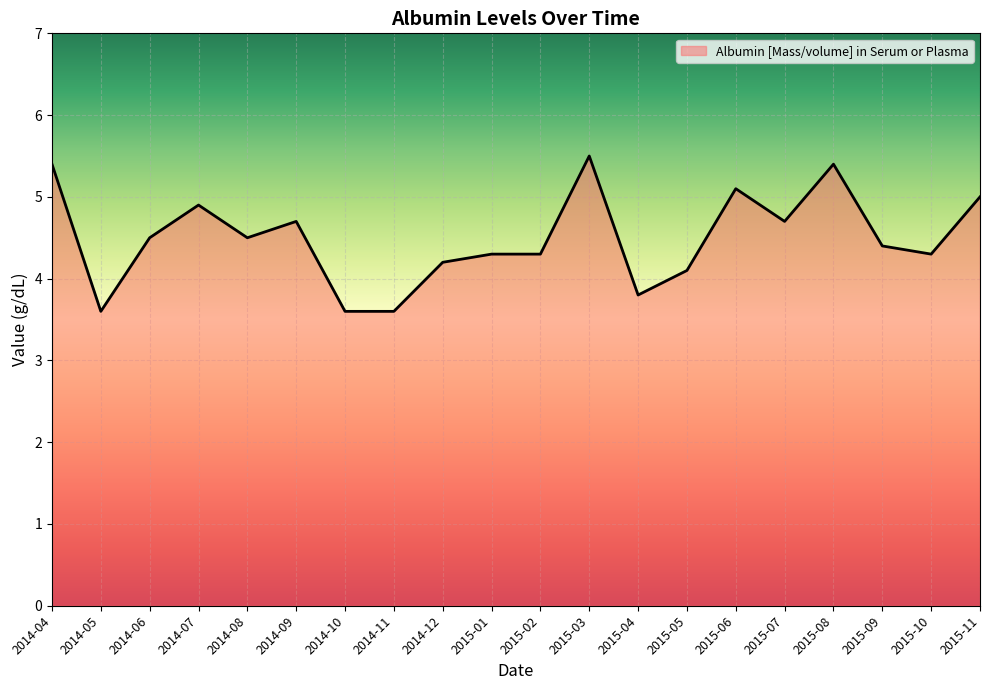

Where does the data first go above 4?

2014-04